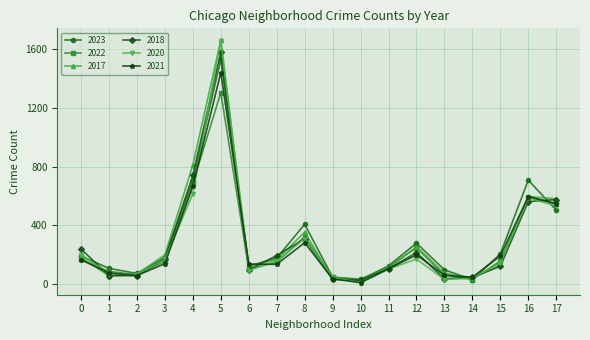

Which category has the lowest value across all series?

10